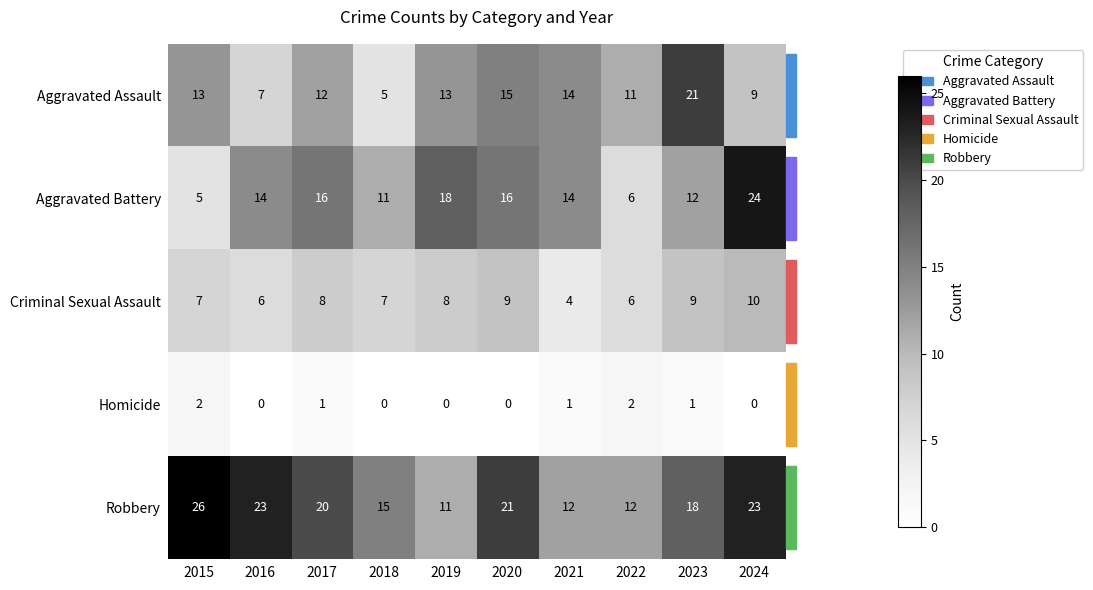

What is the total value across all series at 2017?

57